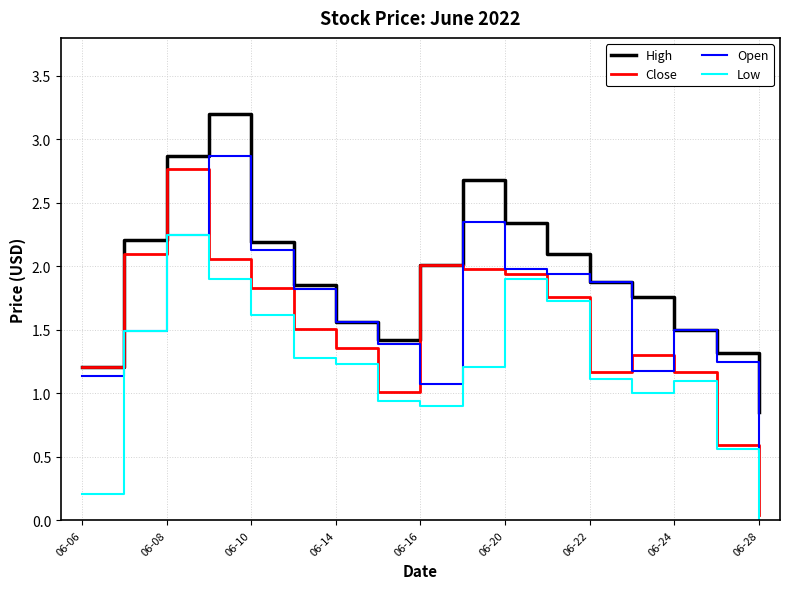

Which series has the widest spread of values?

Close